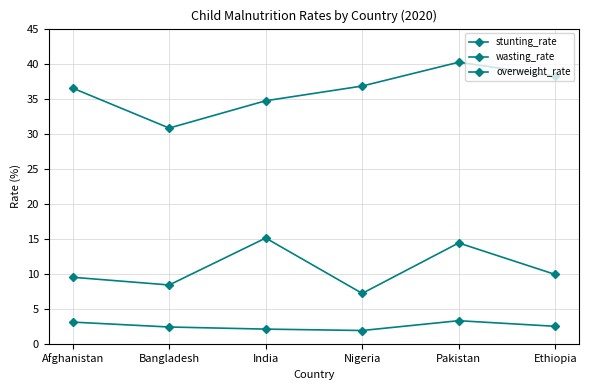

What is the lowest value of the stunting_rate series?

30.8